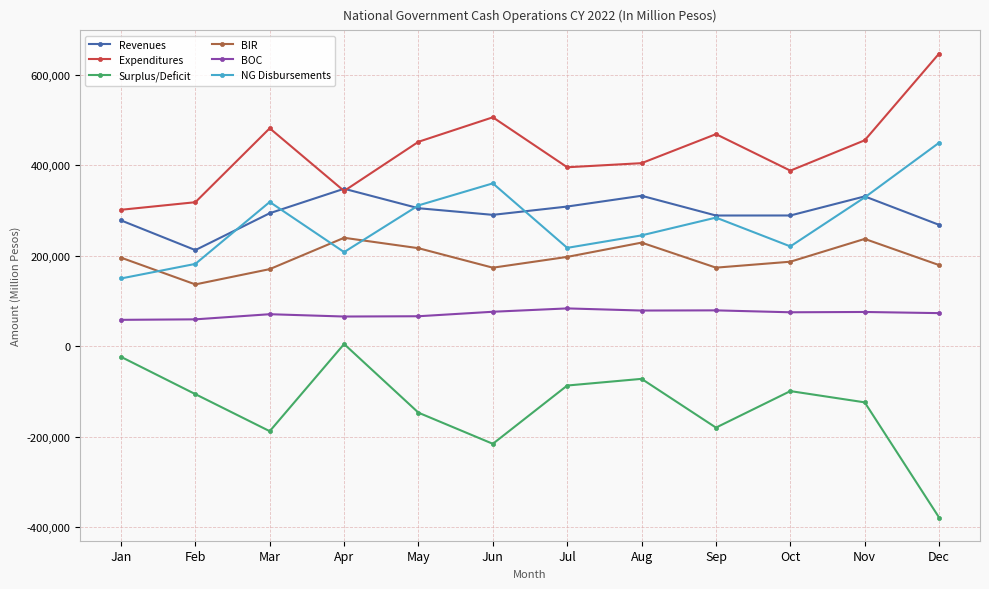

What is the spread (max minus min) of values at Dec?

1024925